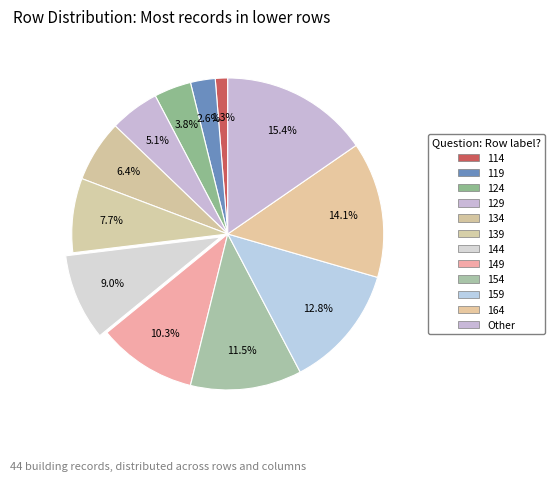

To the nearest percent, what is the average slice percentage?

8%